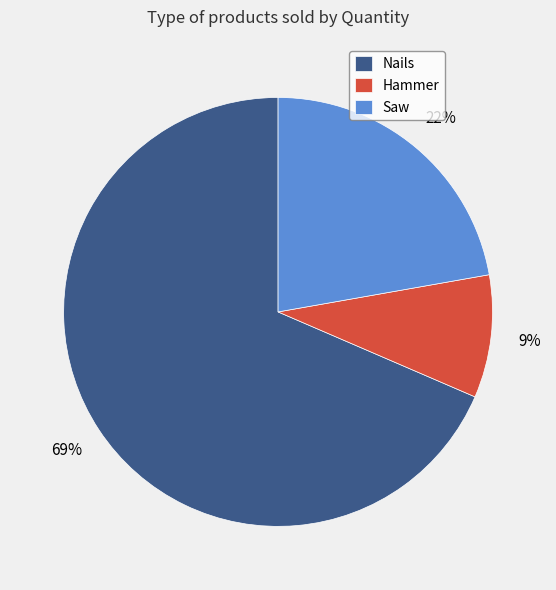

Is it true that Nails is 62% of the pie?

False